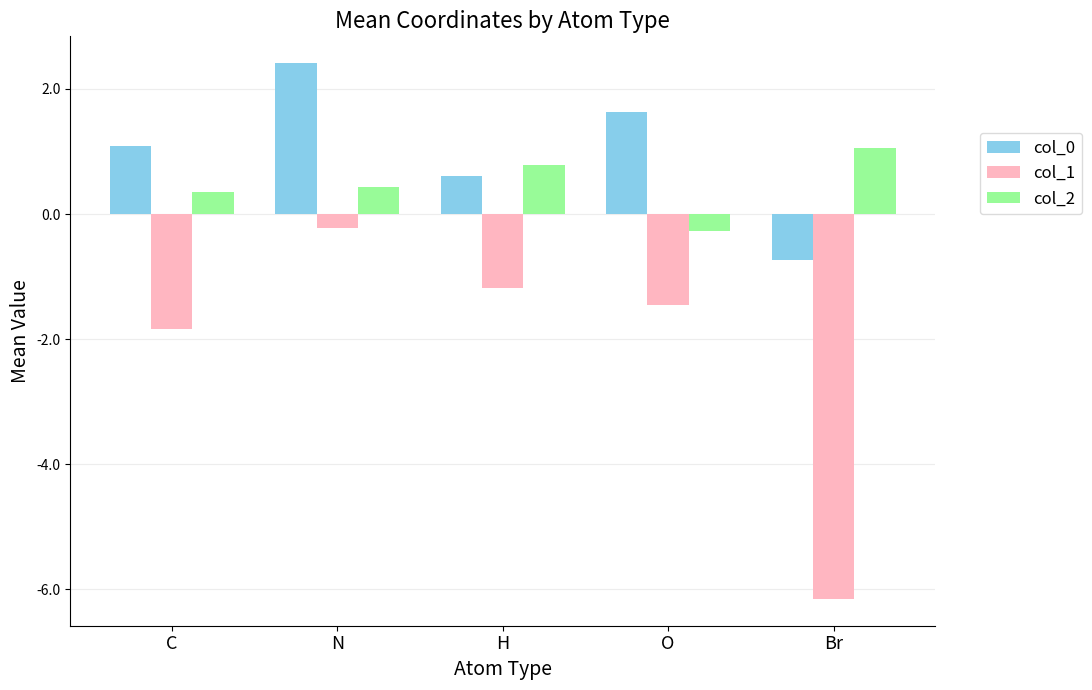

What is the difference between the highest and lowest values at H?

2.0